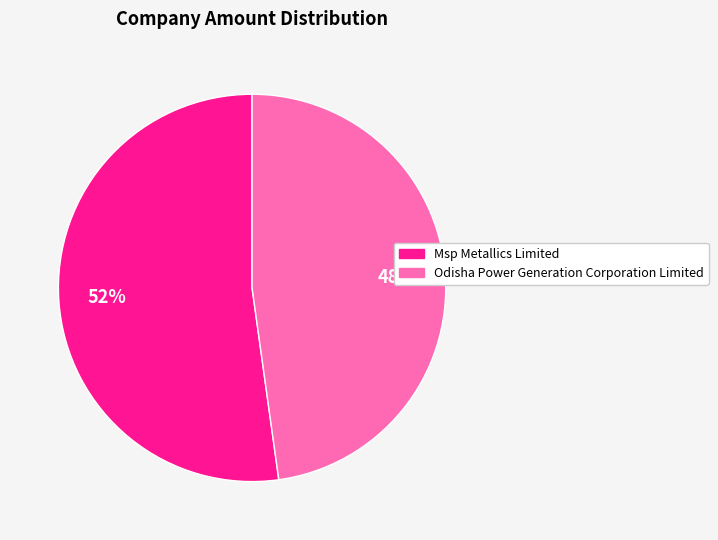

Combined, do Odisha Power Generation Corporation Limited and Msp Metallics Limited account for over 50%?

Yes